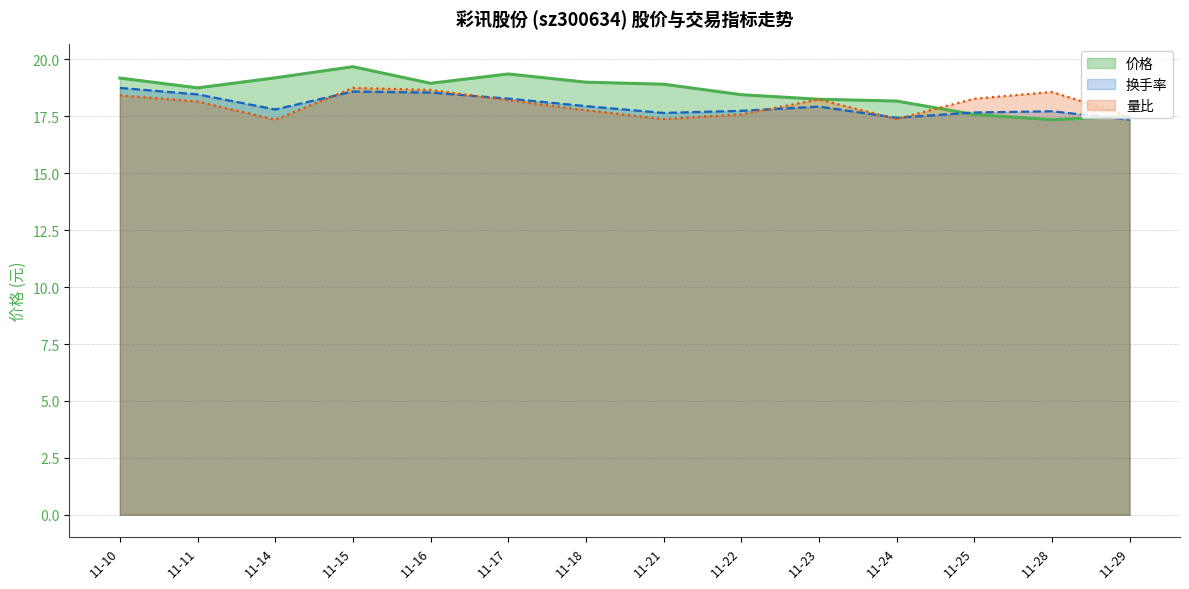

What is the highest value of the 量比 series?

18.7